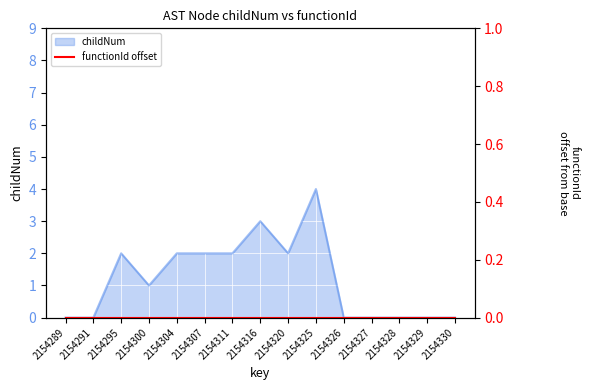

What value does the data have at 2154300?

1